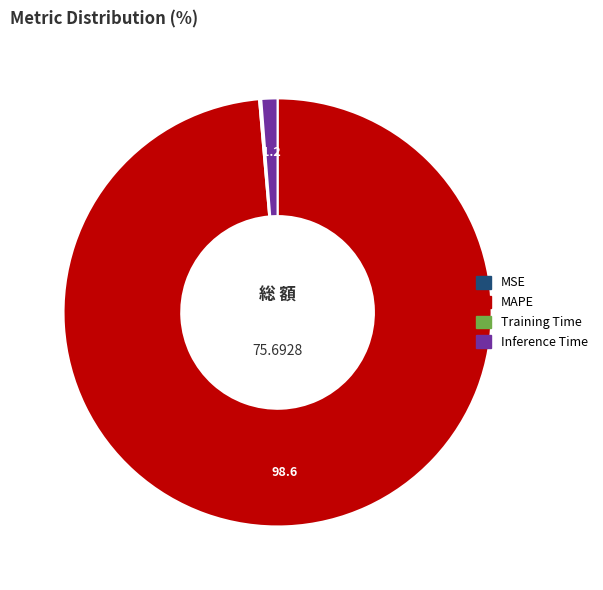

Does any single category account for the majority?

Yes